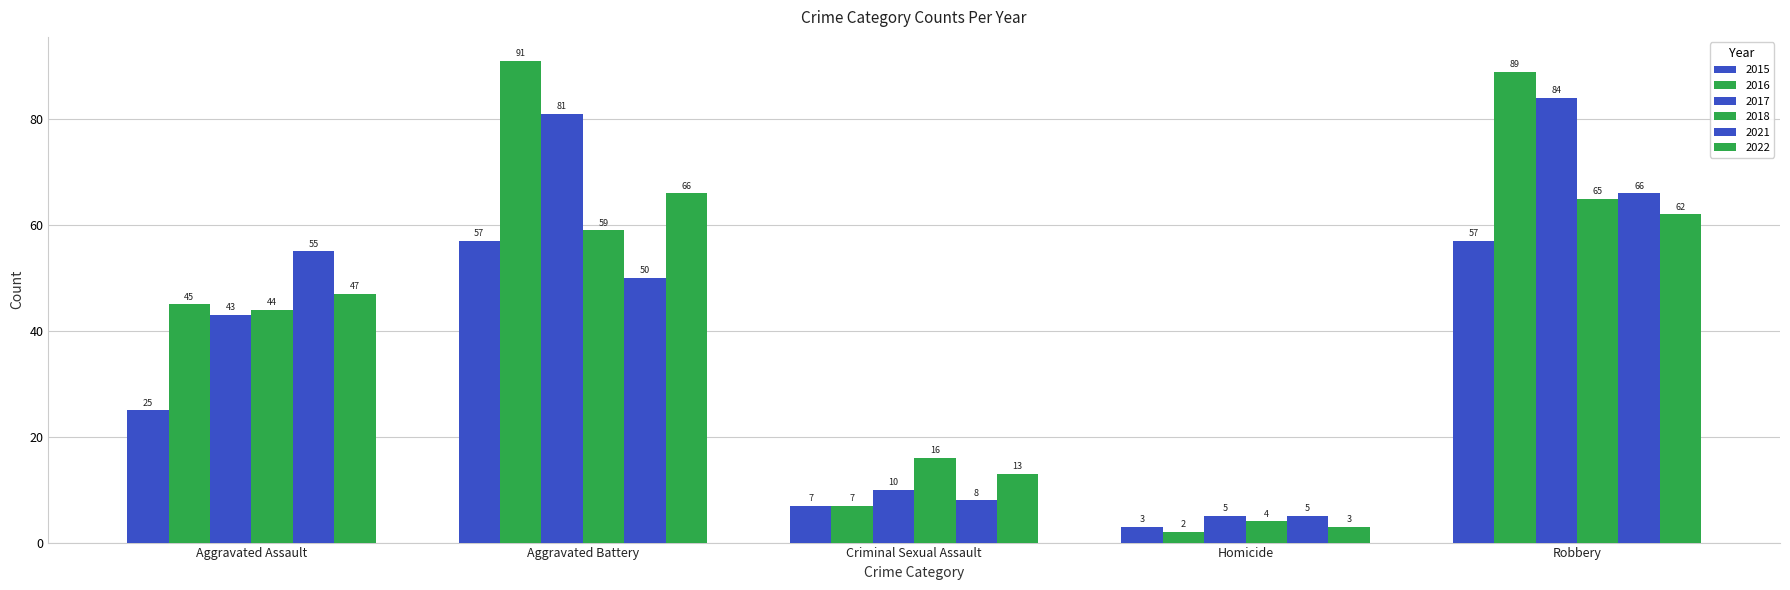

How many bars are there in total?

30